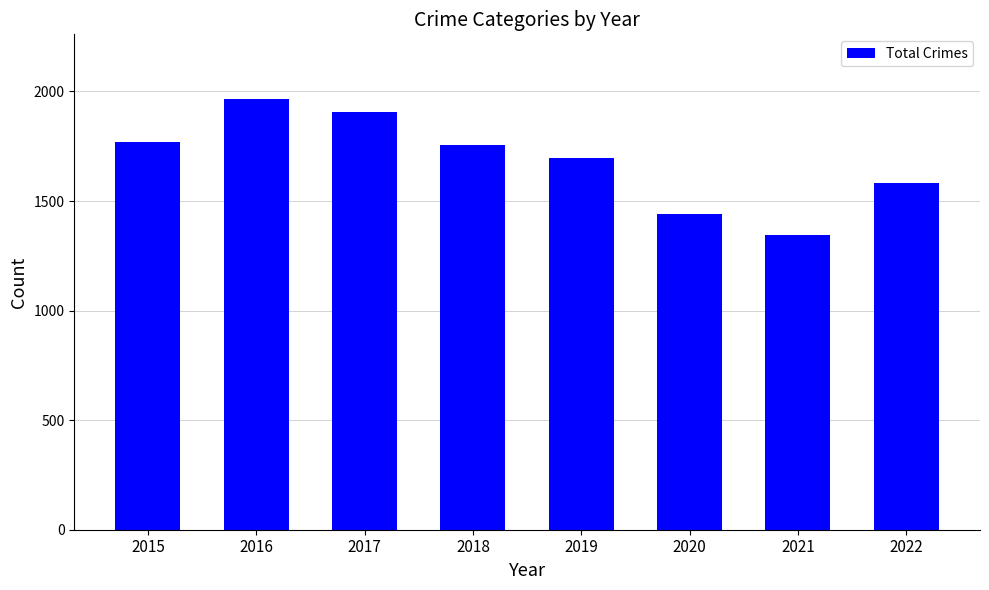

What is the difference between the values at 2016 and 2022?

385